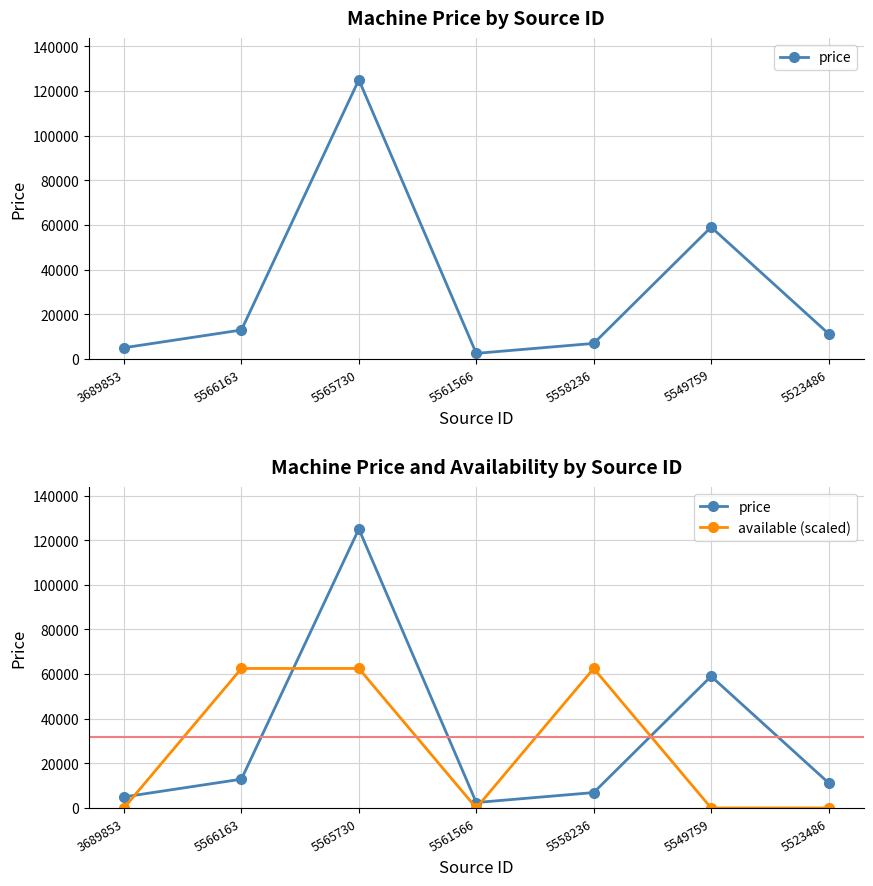

What are all the series names shown in the legend?

price, available (scaled)